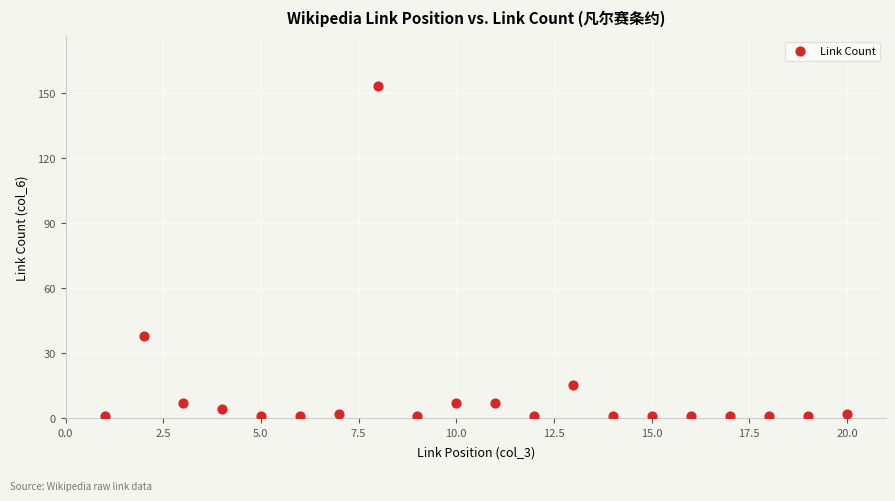

What Y value in the scatter plot is closest to 77?

38